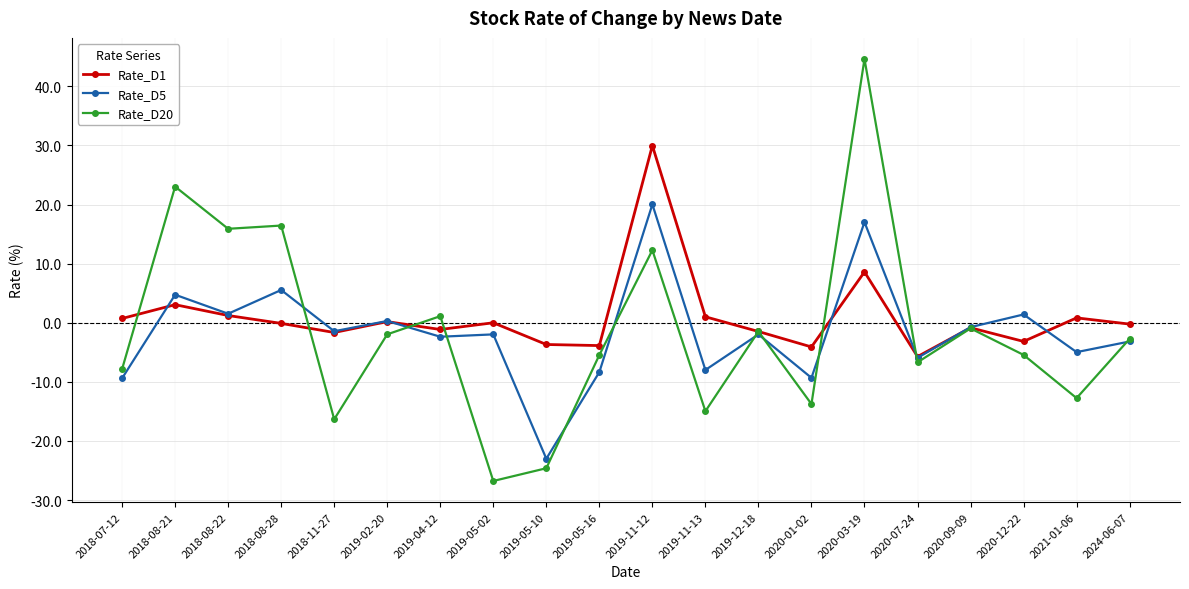

True or false: Rate_D5 has a value of -2.0 at 2019-05-02.

True